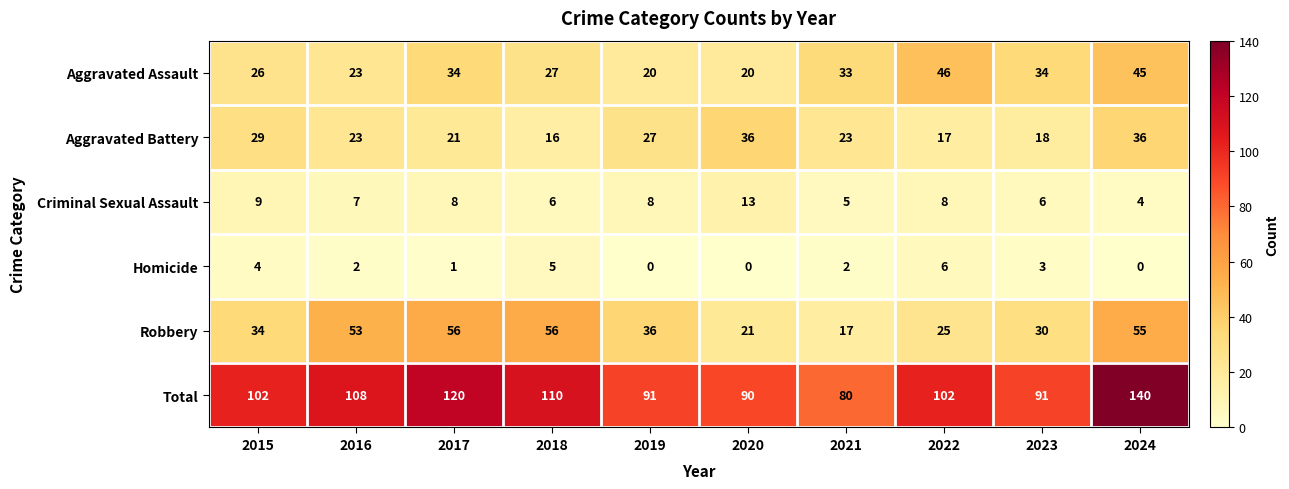

How many data points in Total are less than 102?

4